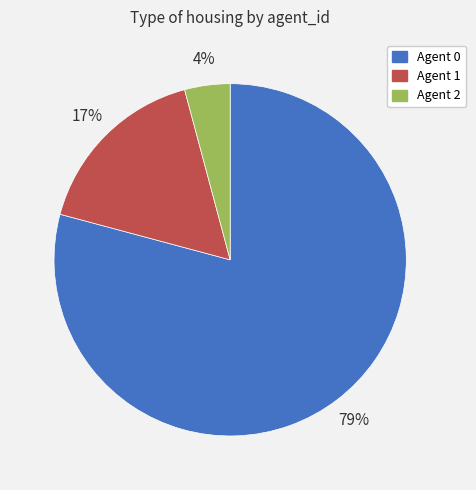

Does any single category account for the majority?

Yes